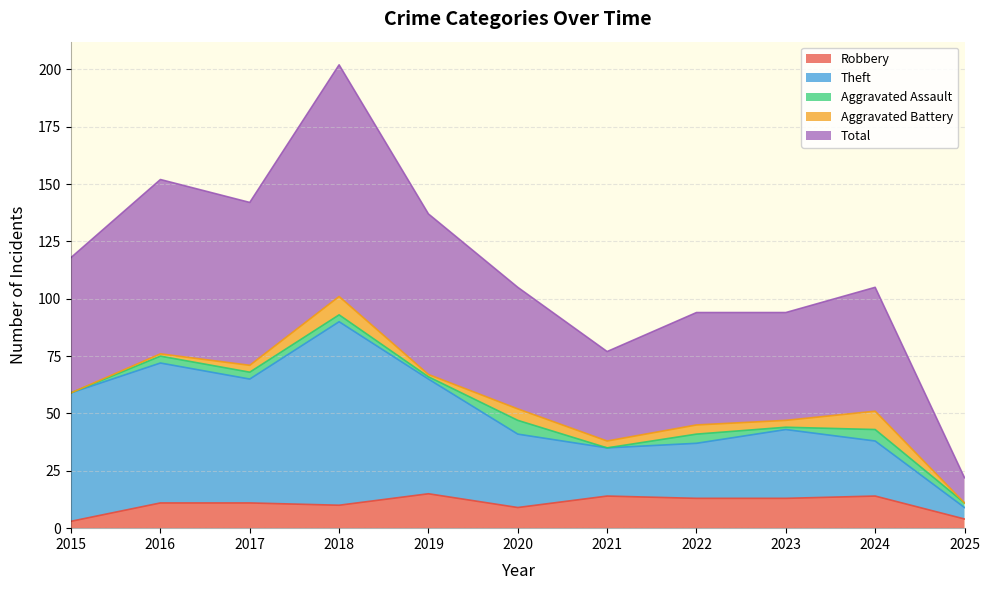

What is the difference between the highest and lowest values at 2022?

81